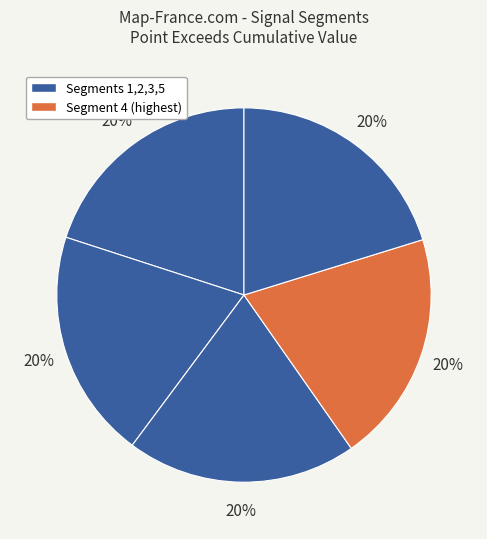

To the nearest percent, what is the average slice percentage?

20%